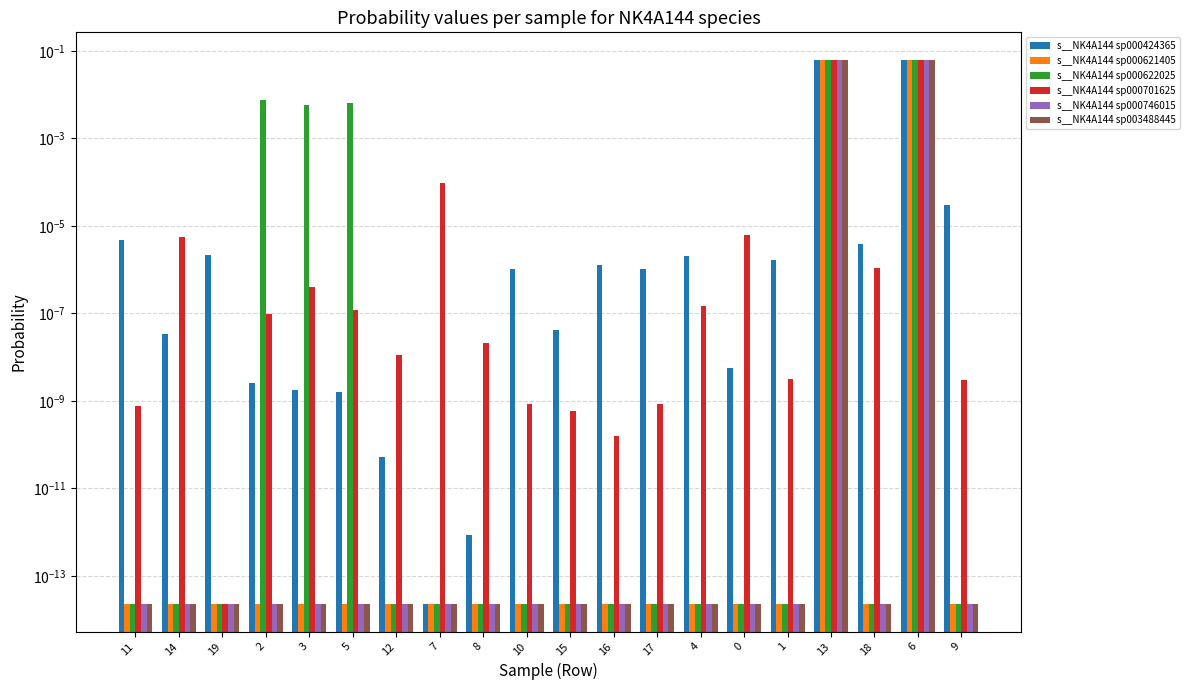

Which category has the lowest value in the s__NK4A144 sp000622025 series?

9